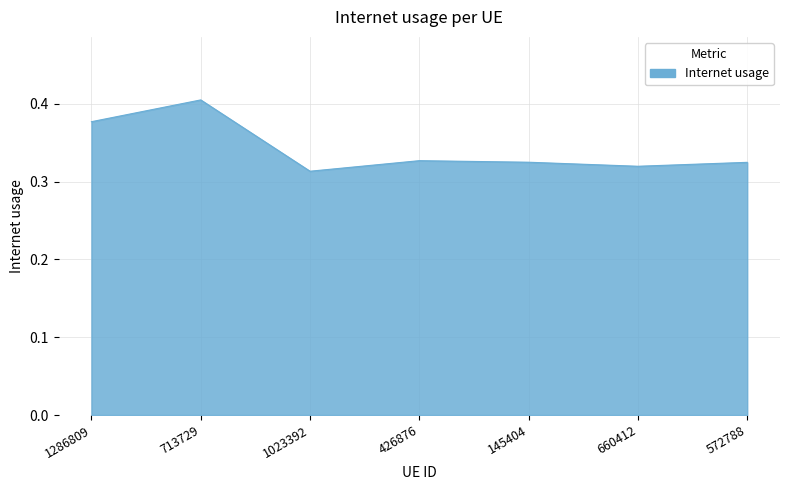

The chart shows a value of 0.4 at 713729. True or false?

True